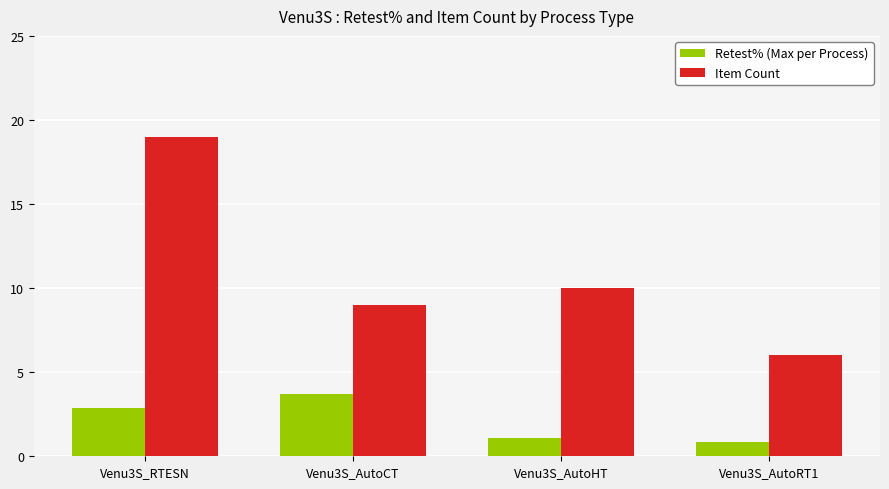

Reading left to right, list all the values displayed in this chart.

Retest% (Max per Process): 2.9	3.7	1.1	0.9
Item Count: 19.0	9.0	10.0	6.0